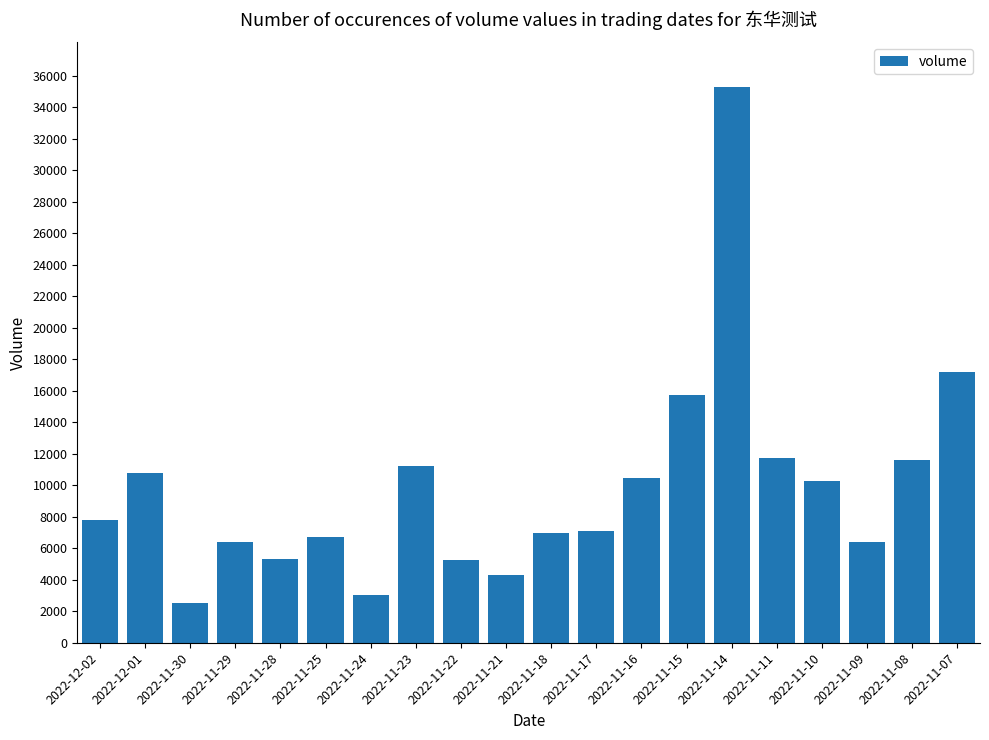

Which has a higher value, 2022-11-18 or 2022-11-24?

2022-11-18